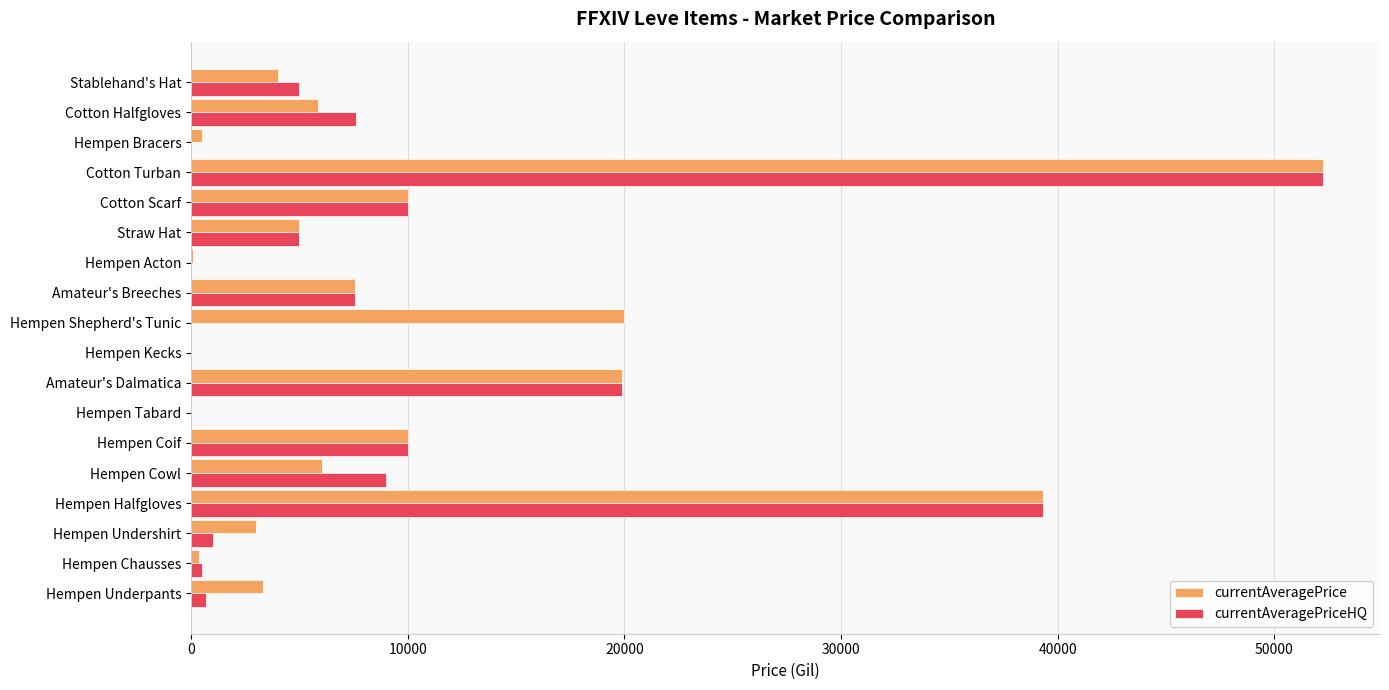

Which label corresponds to the largest value in the chart?

Cotton Turban